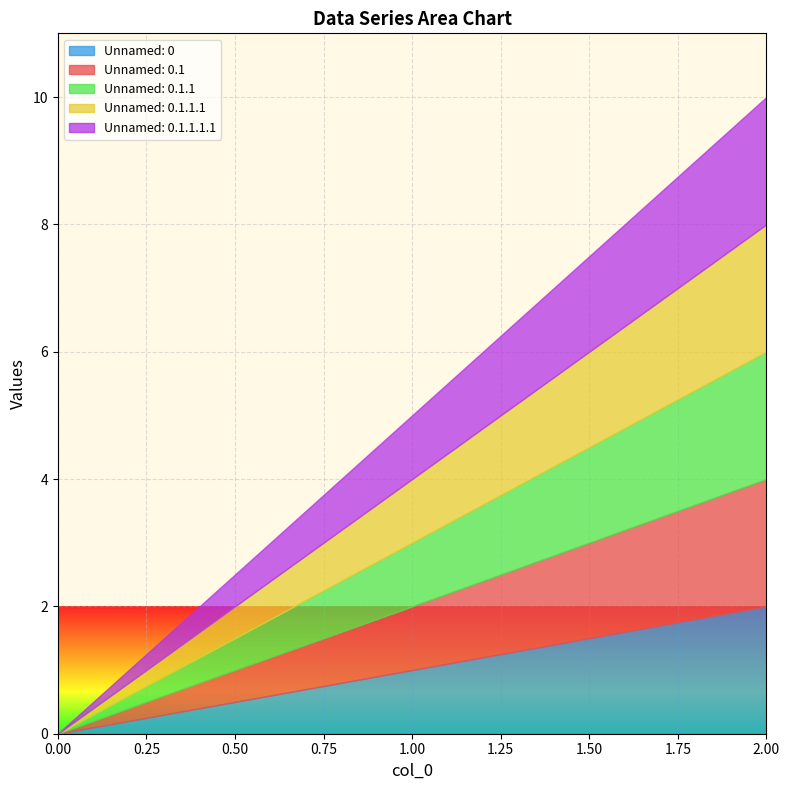

What is the sum of all Unnamed: 0.1.1 values?

3